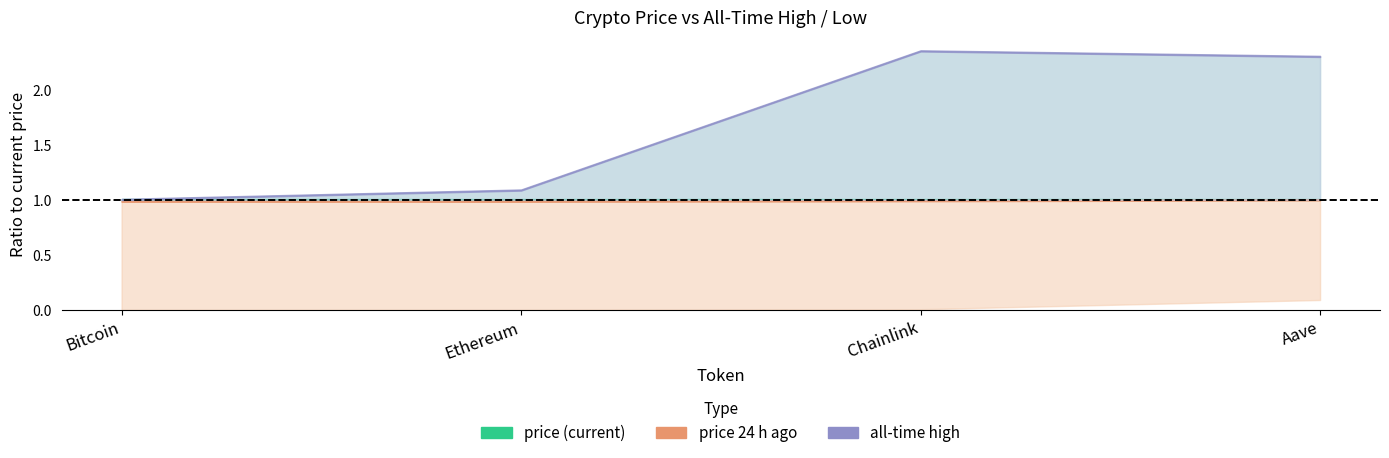

Is the value of allTimeHigh at Ethereum greater than the value of price at Chainlink?

Yes